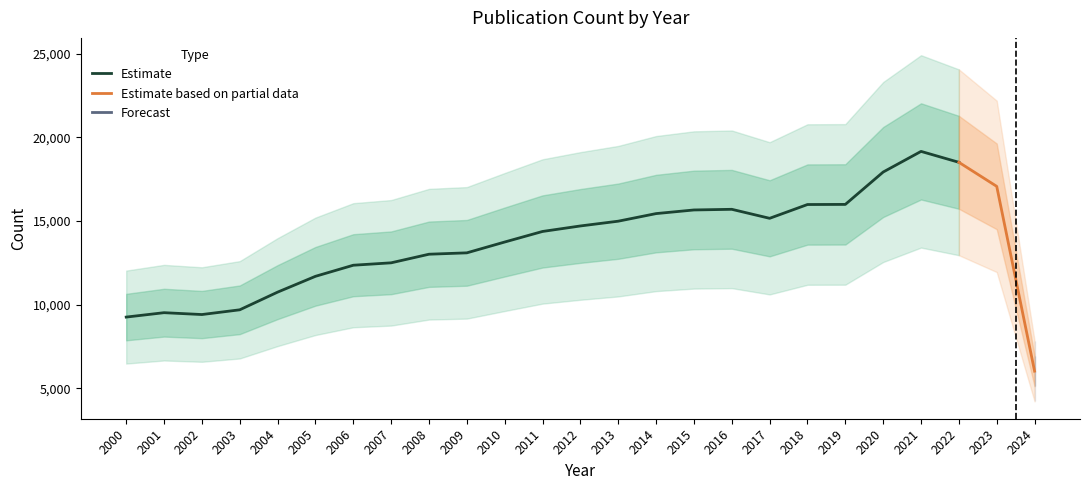

Is this an area chart (filled region under the line)?

No